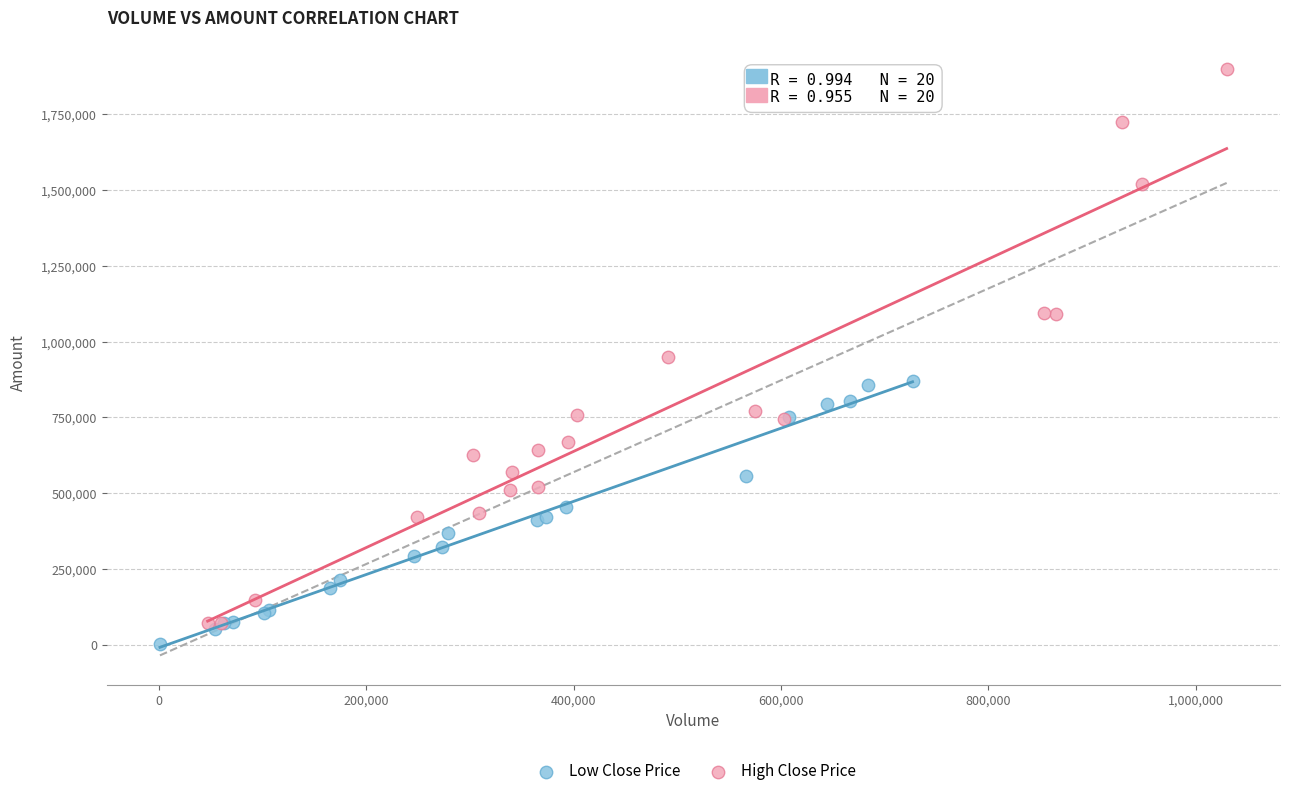

Which series has the widest spread of Y values?

High Close Price